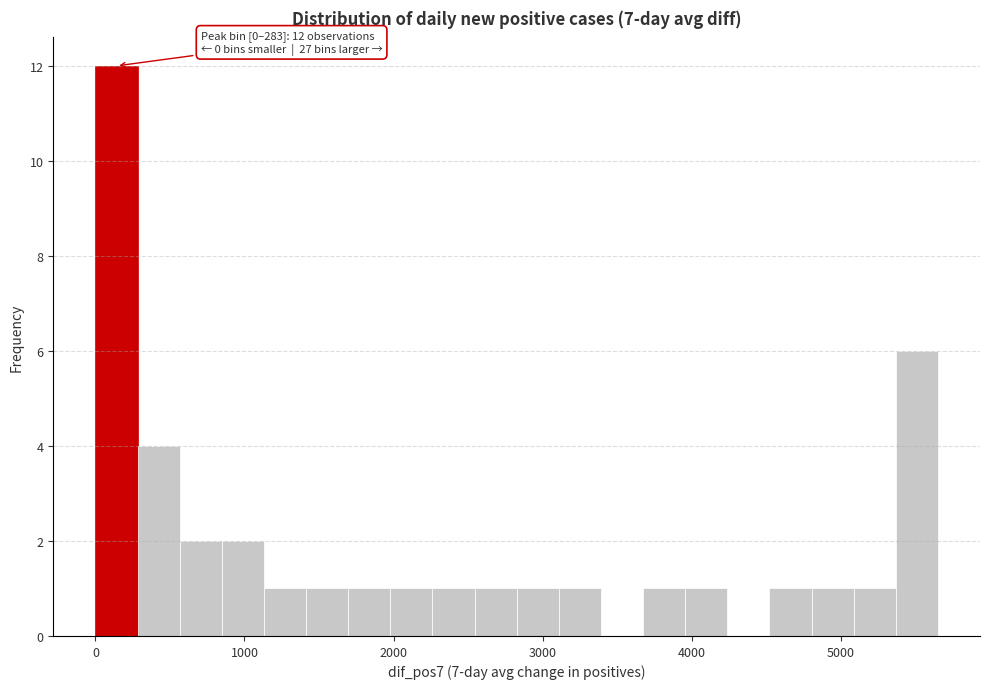

Read against the x-axis, roughly where is the centre of the tallest bar?

100